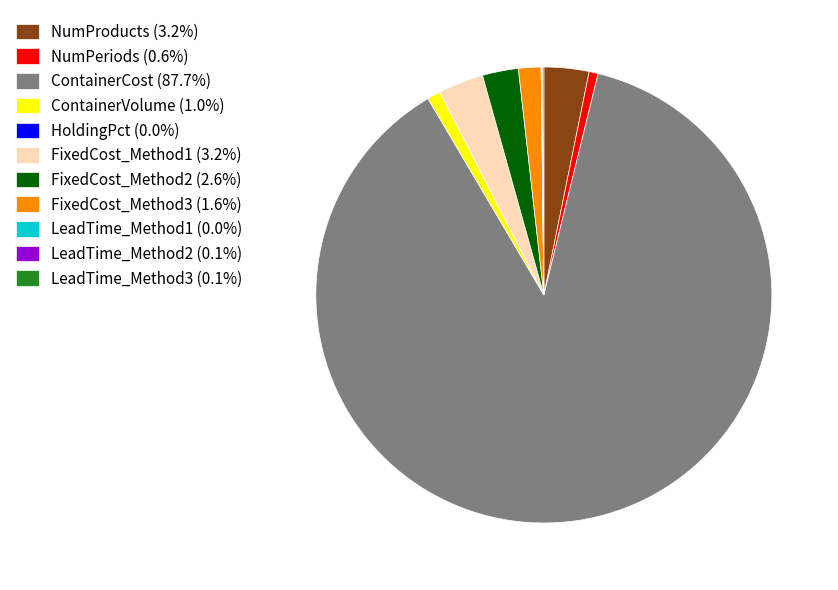

Is there a majority slice in this chart?

Yes